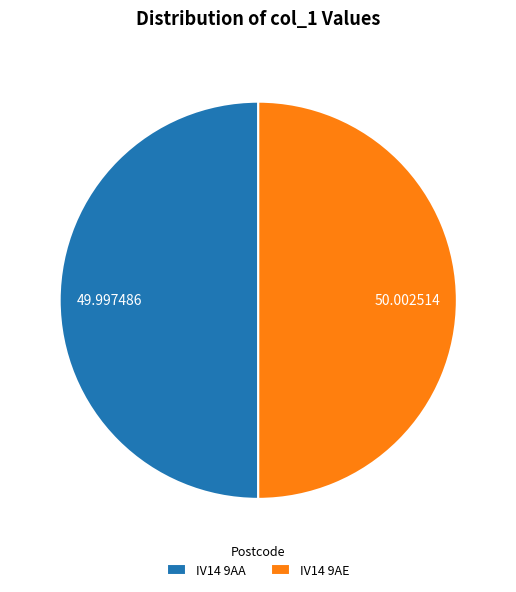

What is the ratio of the value at IV14 9AA to the value at IV14 9AE?

1.0